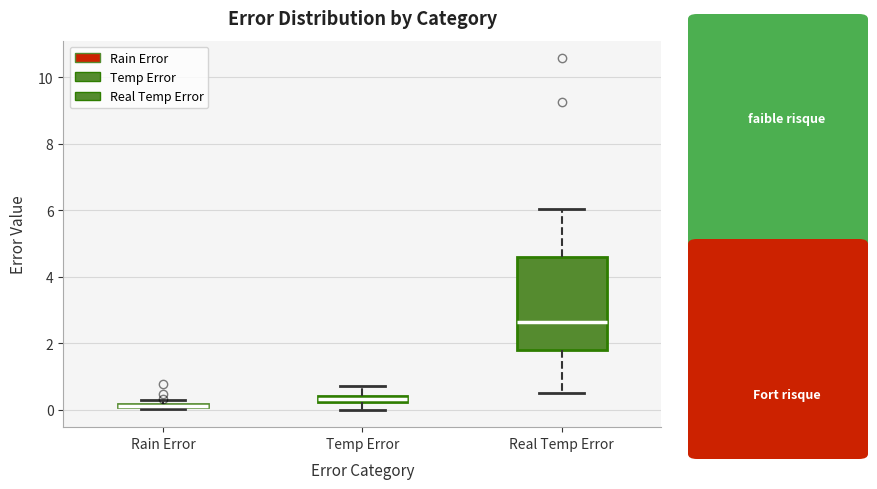

Where is the upper edge of the box for Rain Error on the y-axis? The values are not printed on the chart, so give them approximately, as read against the axis.

0.2